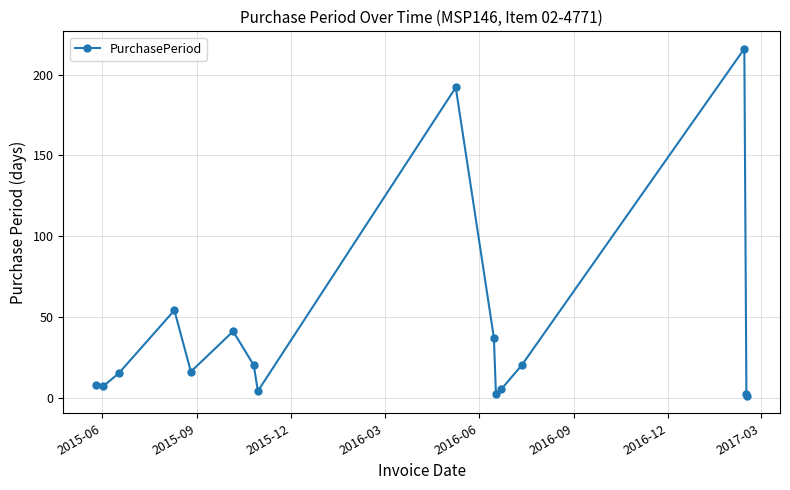

Count the number of data series in this chart.

1